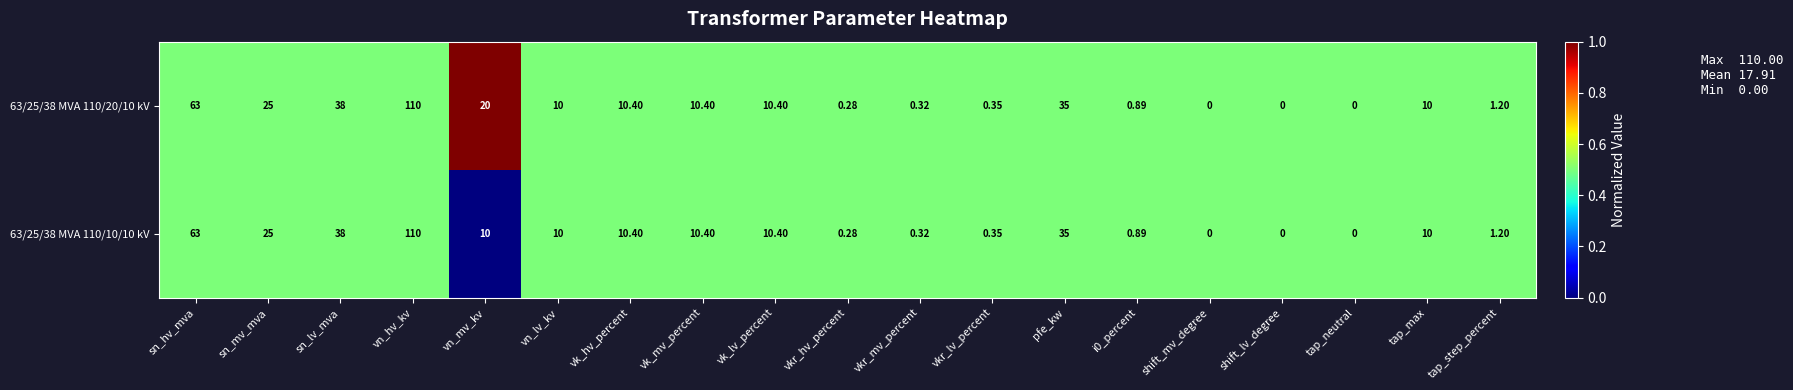

Is the value of 63/25/38 MVA 110/10/10 kV at vkr_mv_percent greater than the value of 63/25/38 MVA 110/20/10 kV at i0_percent?

No